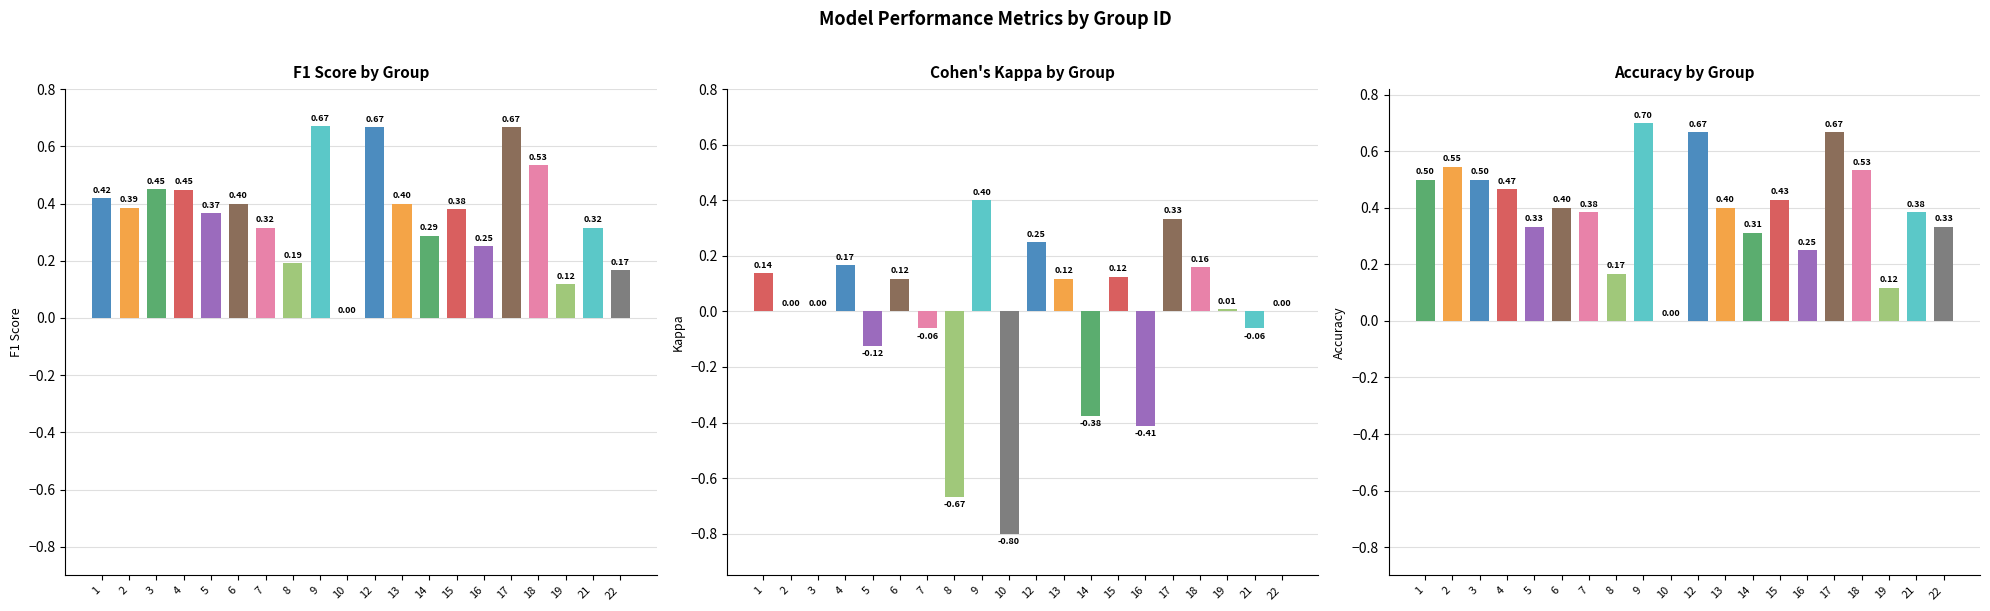

How many data points in Cohen's Kappa by Group are above 0?

10